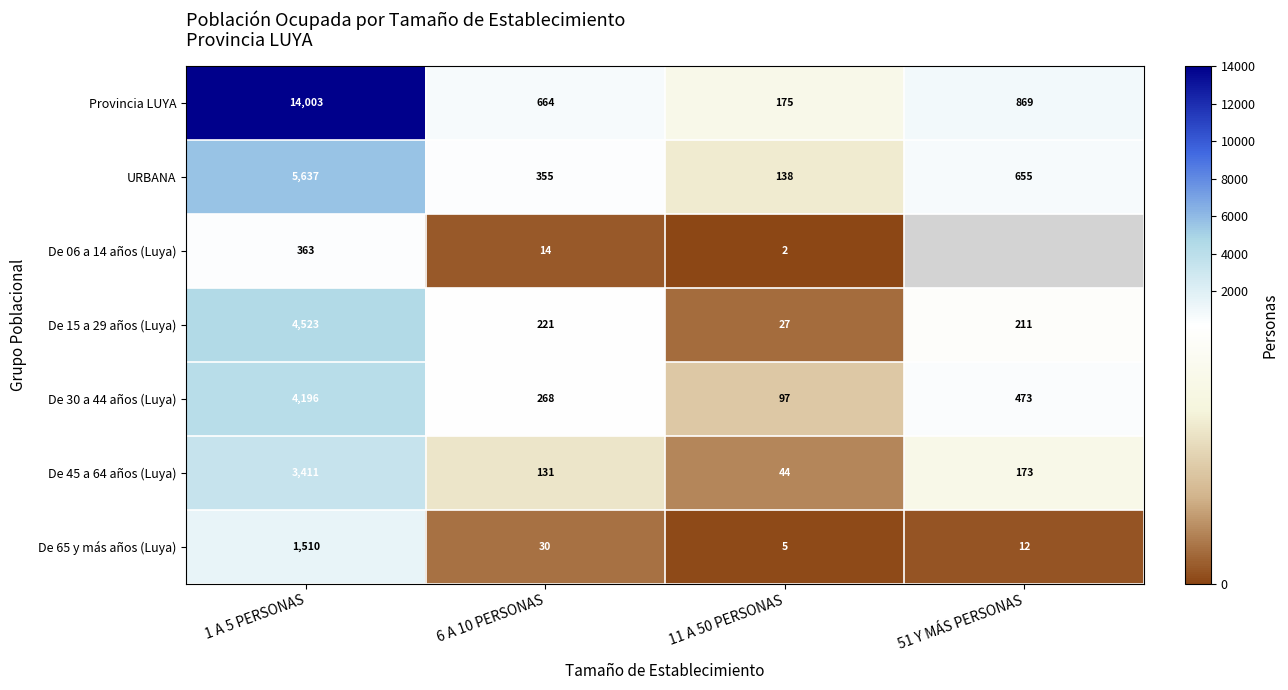

At how many categories does at least one series exceed 9663?

1